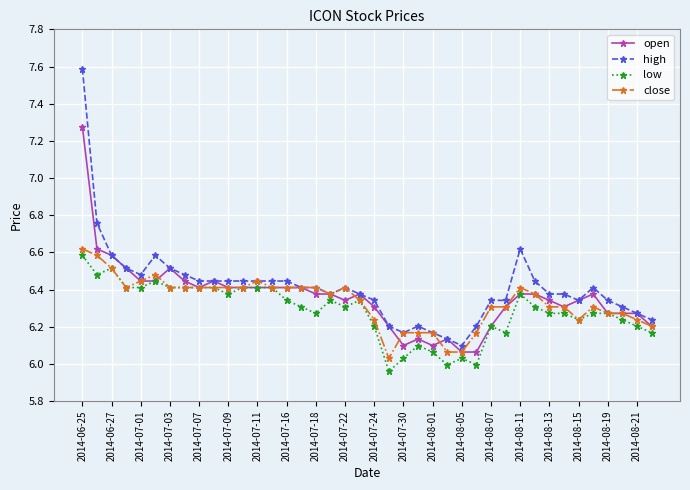

What is the maximum value for close?

6.6